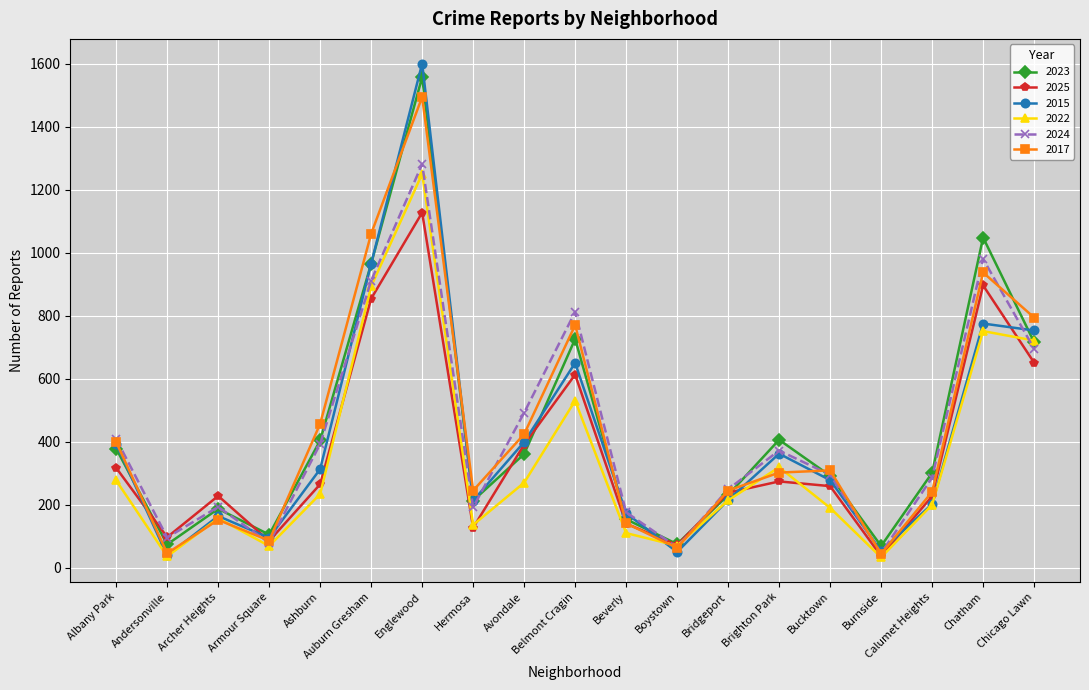

The value of 2024 at Archer Heights is 64. True or false?

False